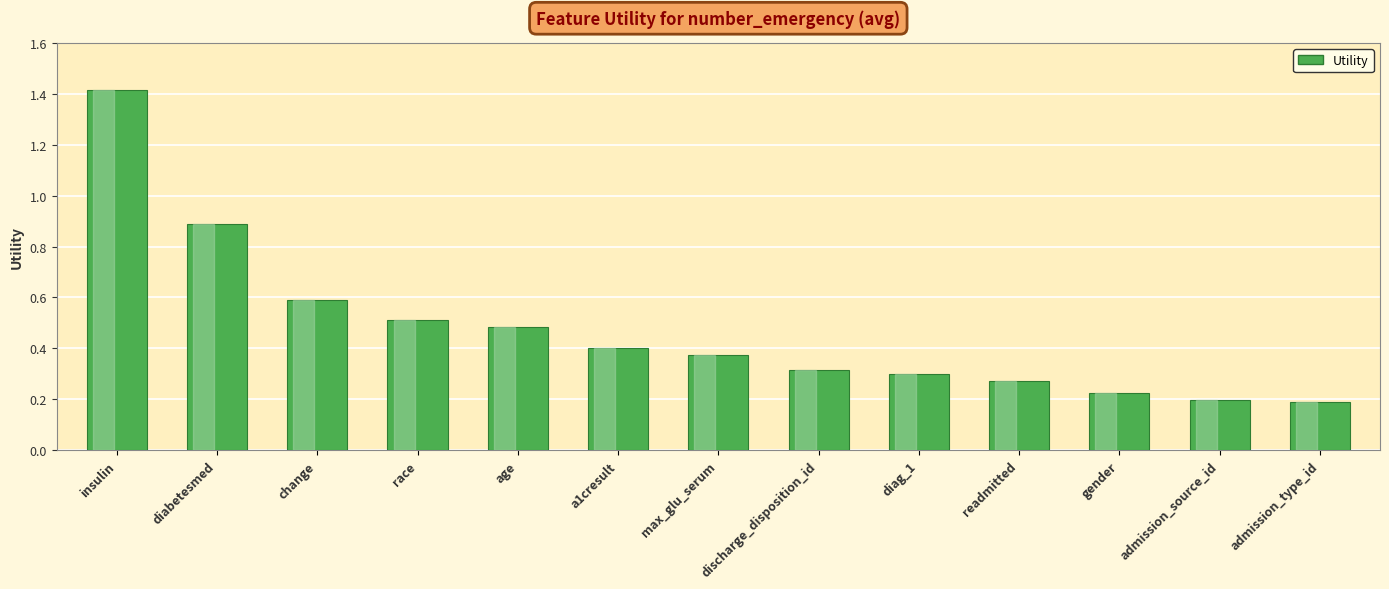

What is the difference between the second highest and second lowest values?

0.7